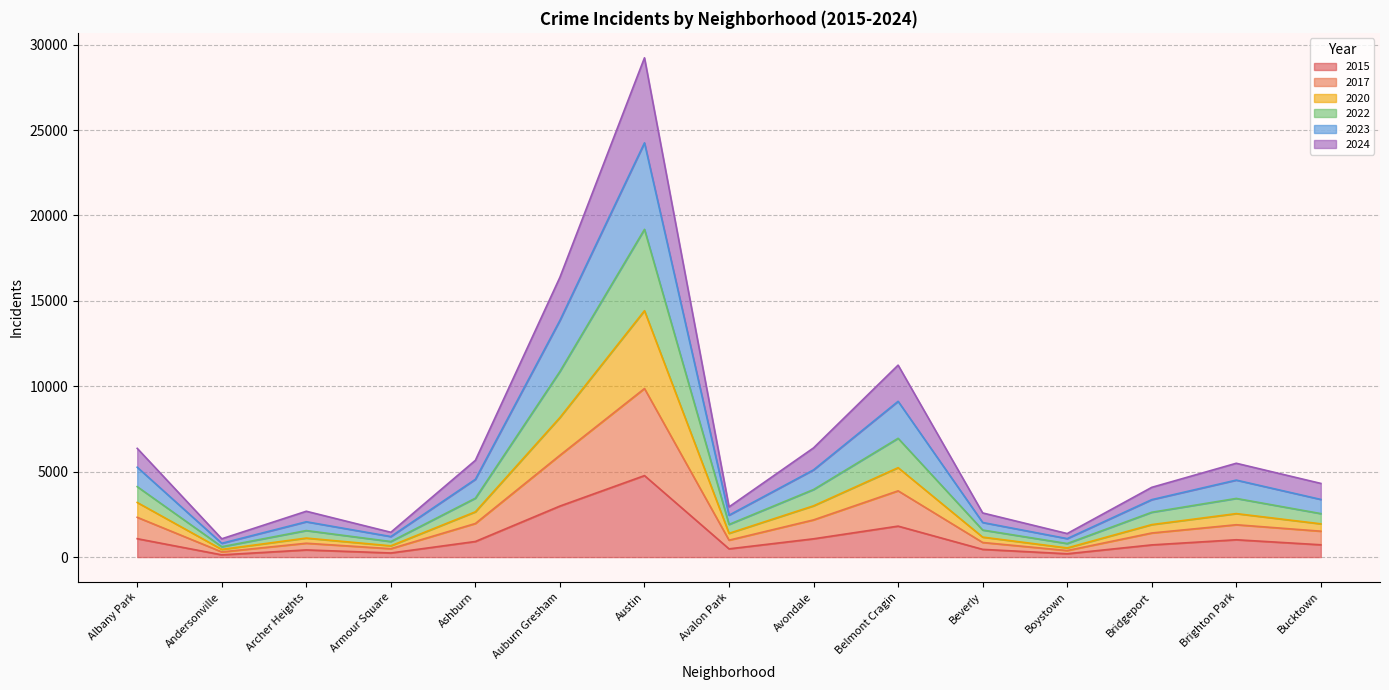

Rank the series at Austin from highest to lowest value.

2023, 2022, 2020, 2024, 2017, 2015